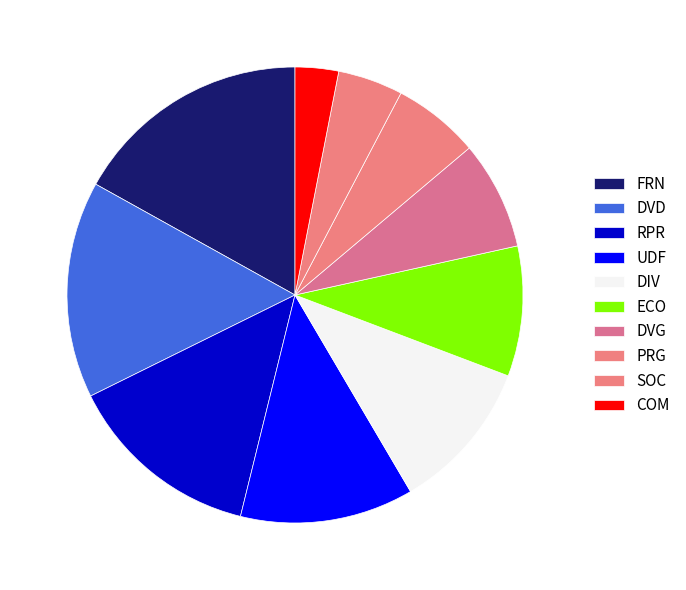

Between DVD and UDF, which is larger?

DVD